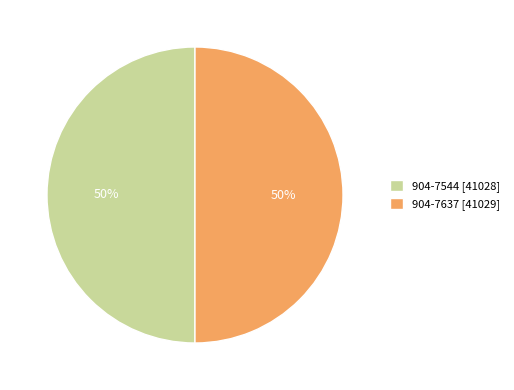

To the nearest percent, what portion does 904-7637 [41029] represent?

50%